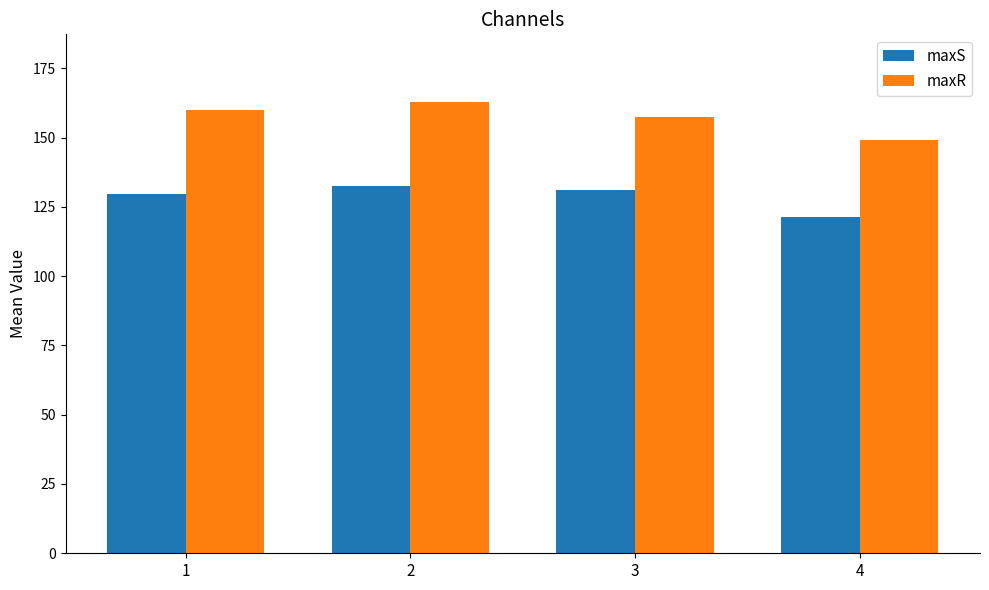

Which series changed the most between 1 and 4?

maxR